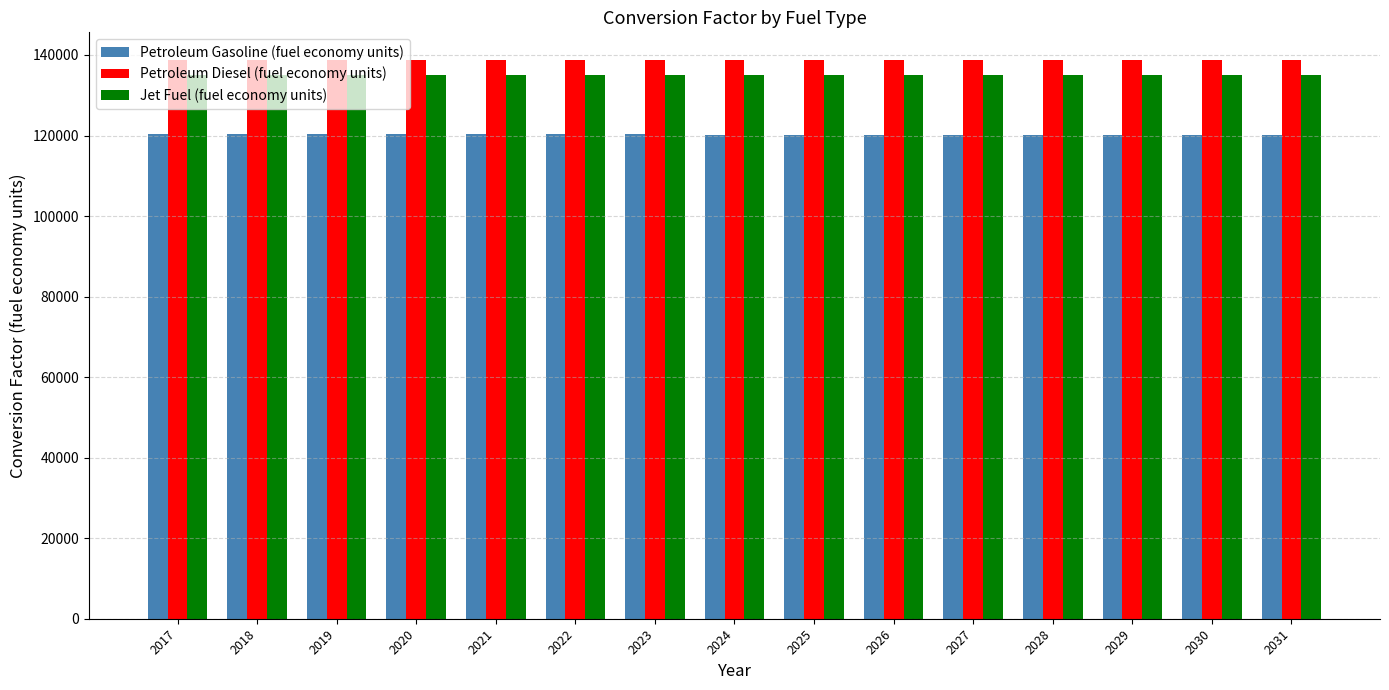

How many bars are there in total?

45